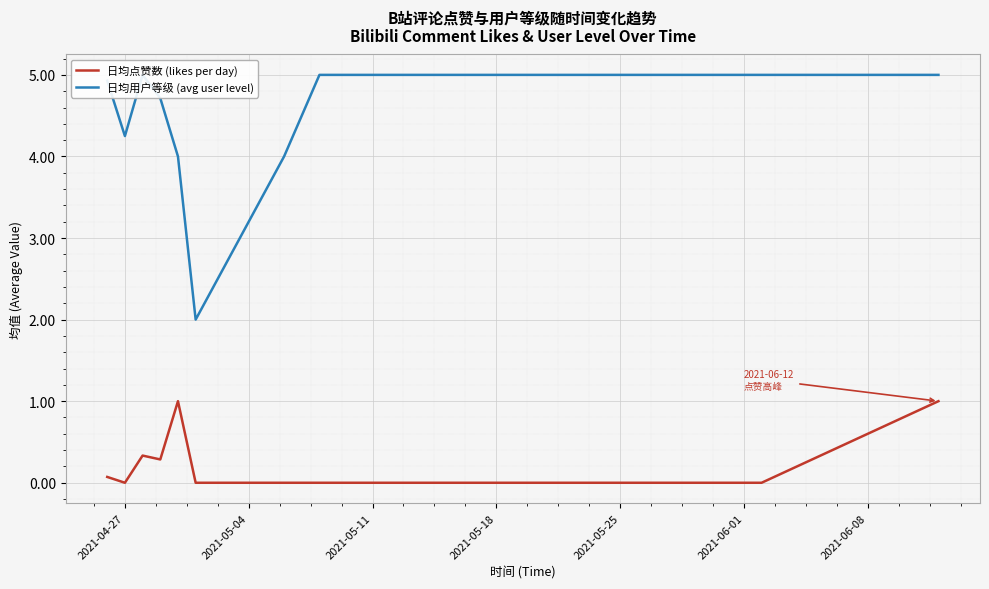

What is the highest value of the 日均点赞数 (likes per day) series?

1.0